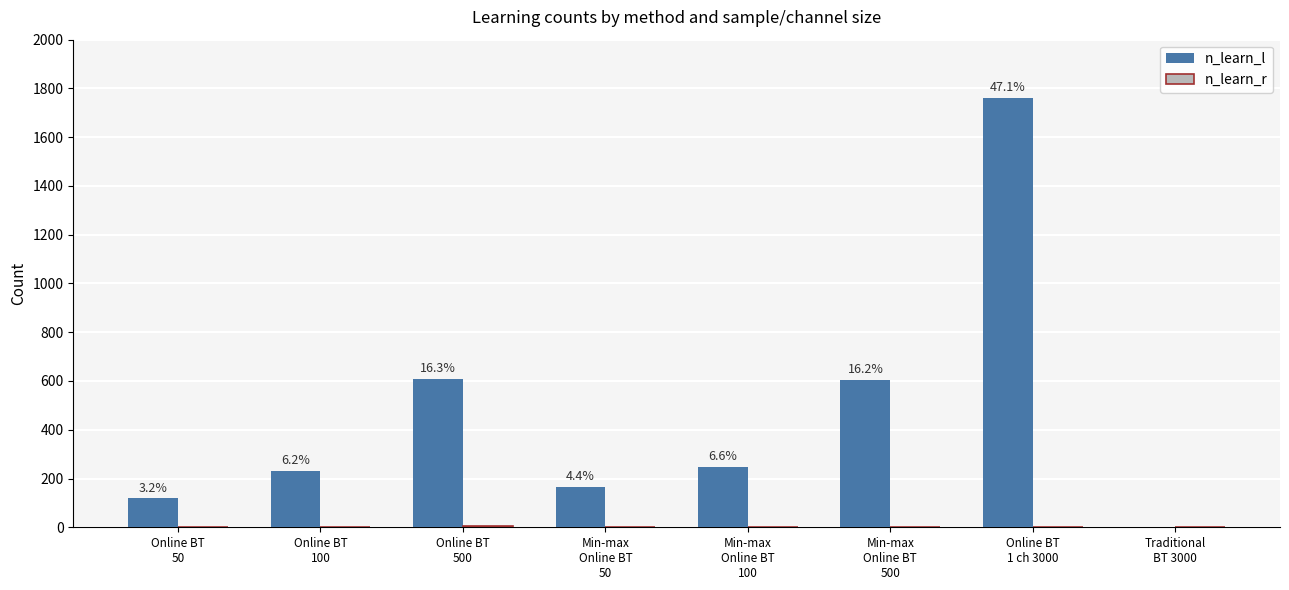

What is the sum of all n_learn_l values?

3738.7